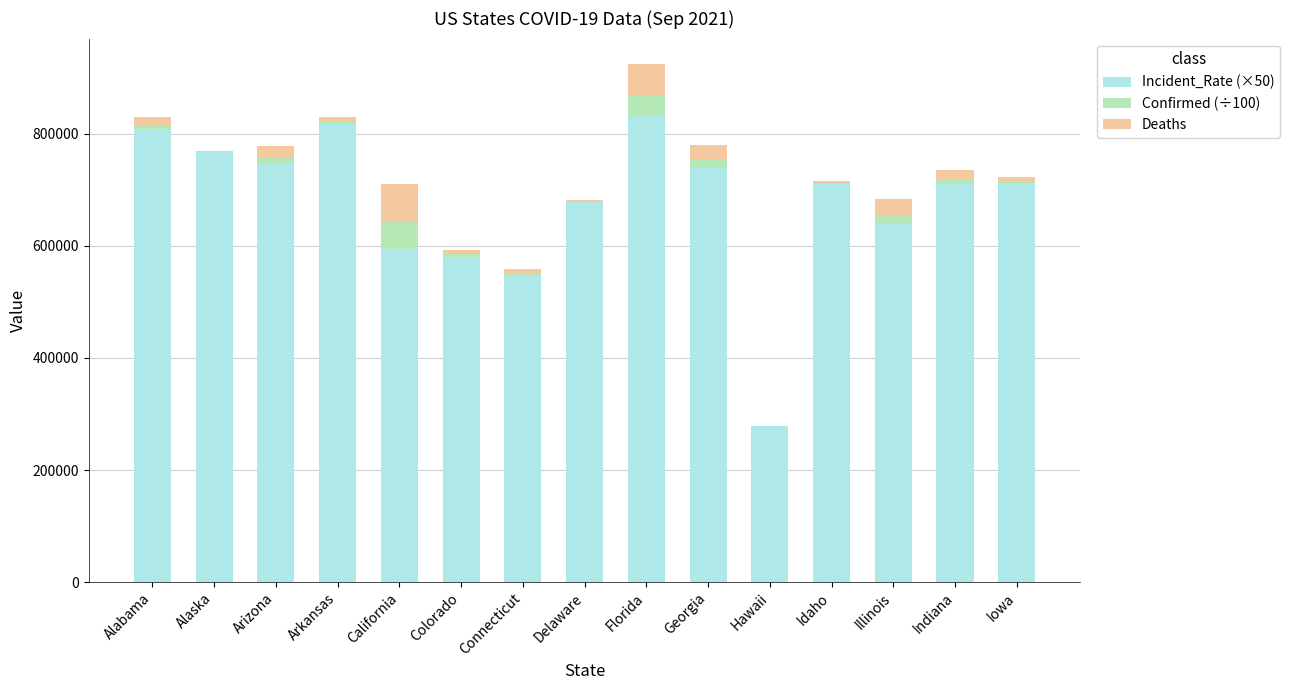

True or false: Incident_Rate (×50) has a value of 1067645.6 at Illinois.

False